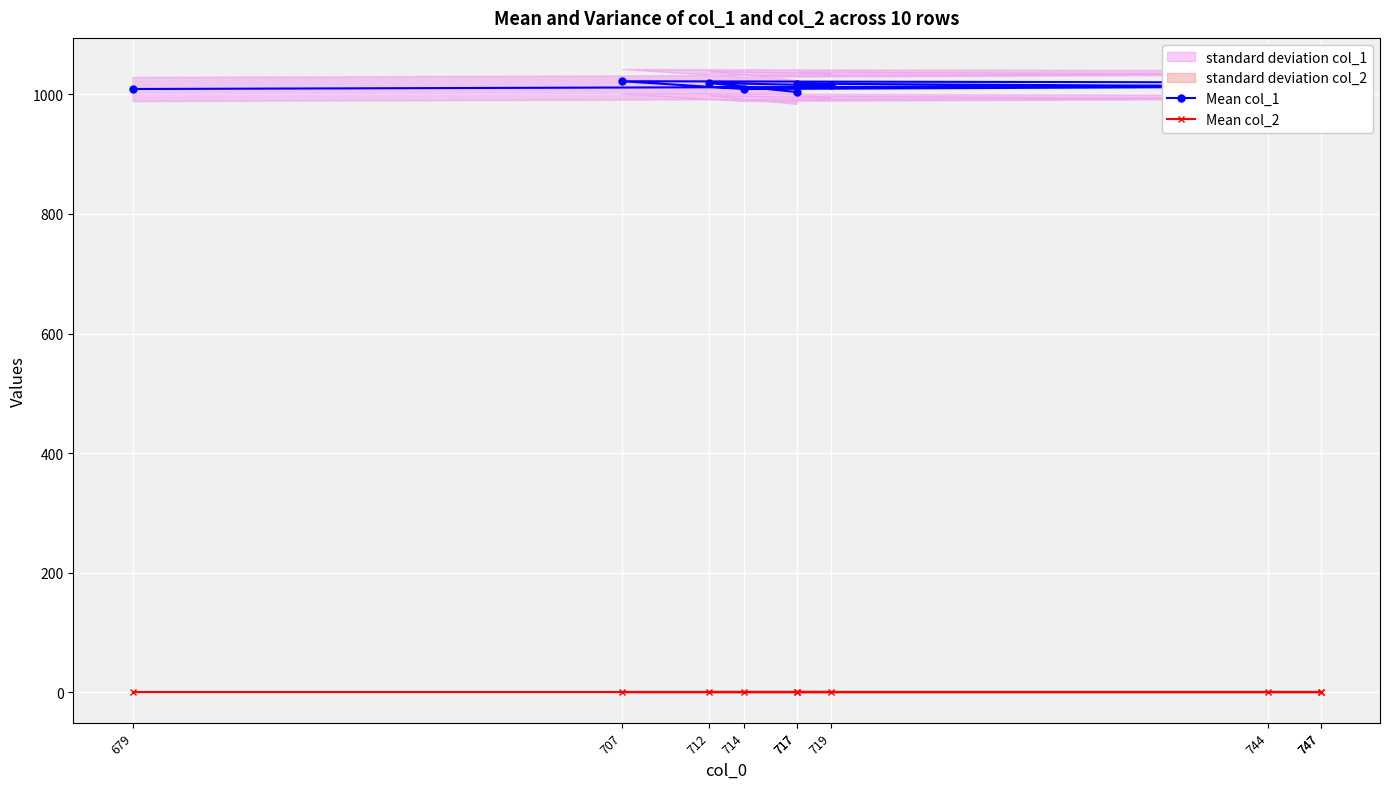

The Mean col_2 series shows 2 at 747. True or false?

False